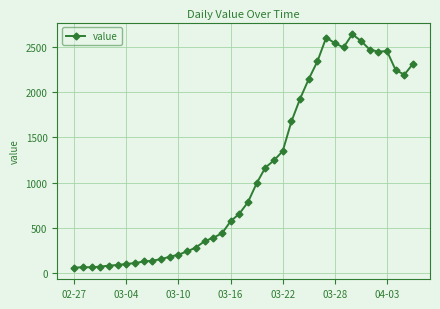

What is the value of the 20th point from the left?

656